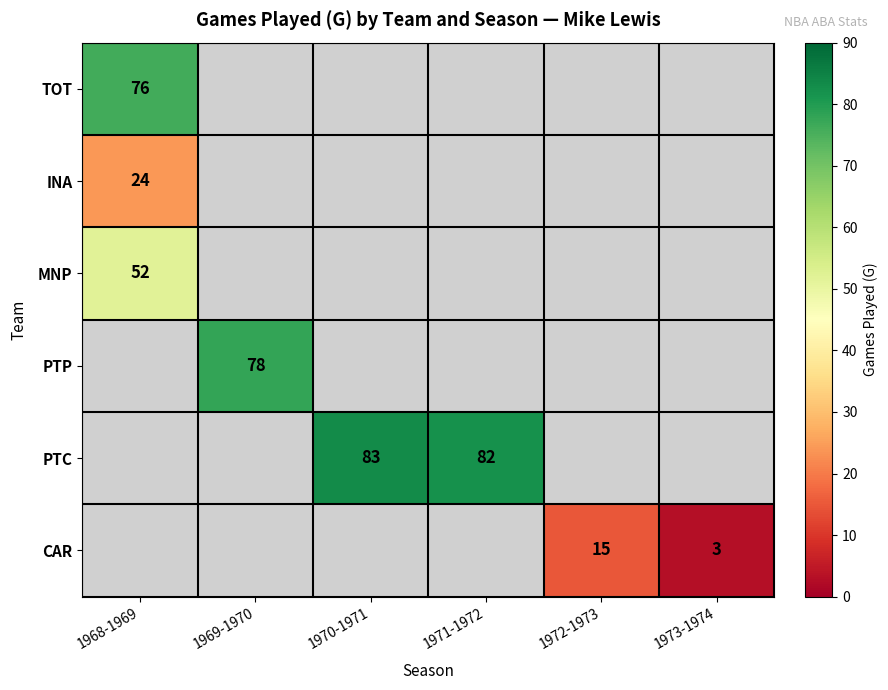

Is it true that PTP equals 37 at 1969-1970?

False